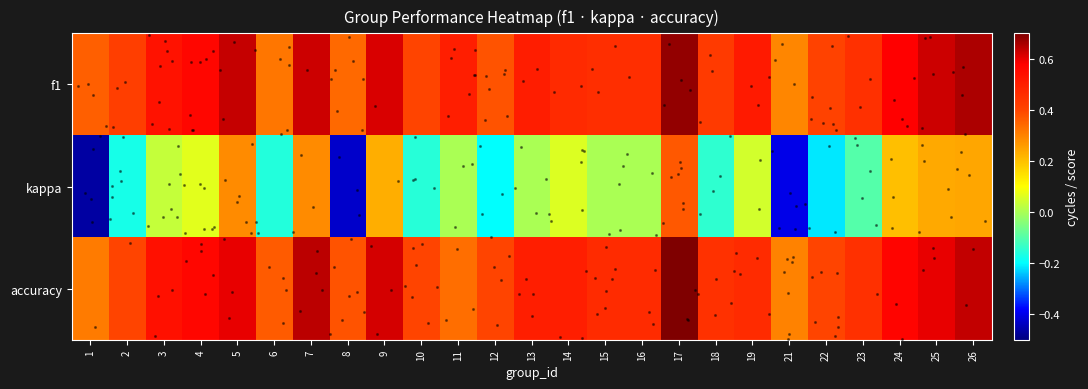

Which series changed the most between 16 and 21?

kappa